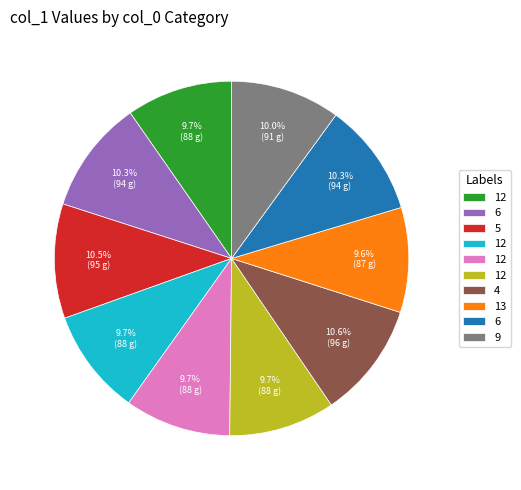

Is there a majority slice in this chart?

No